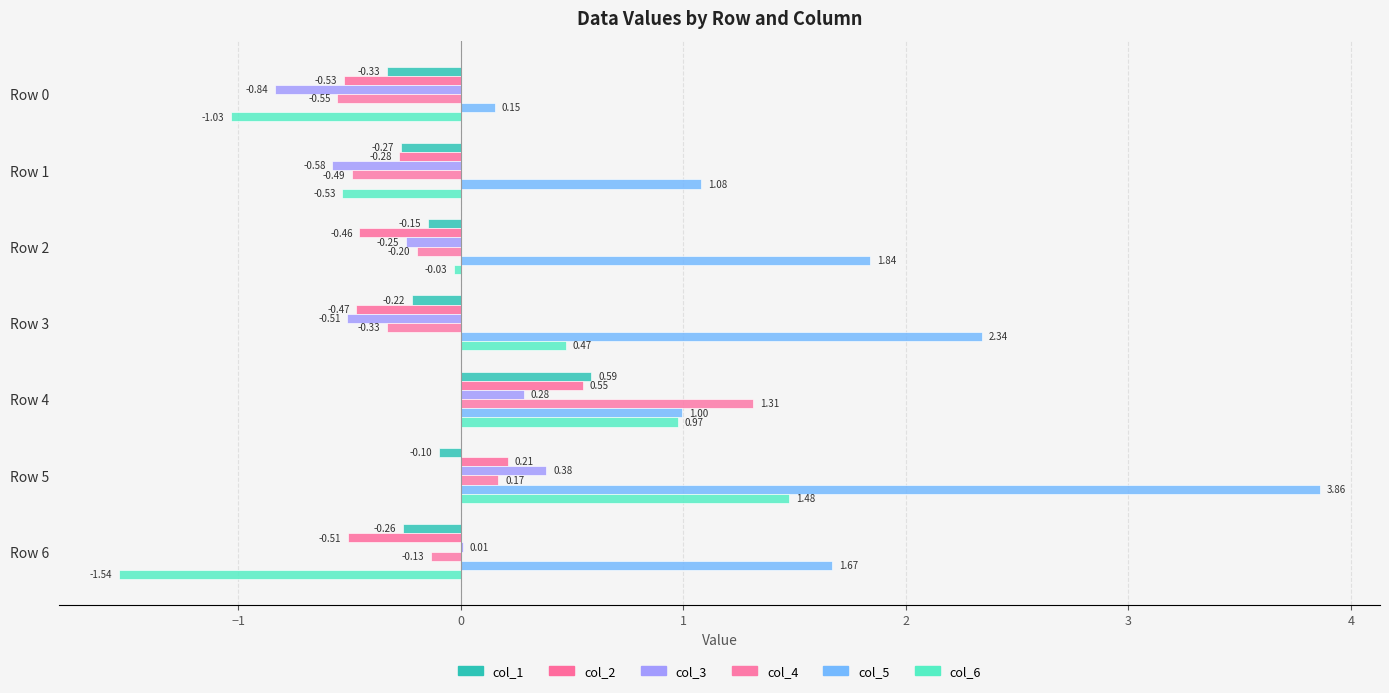

Which series has the widest spread of values?

col_5